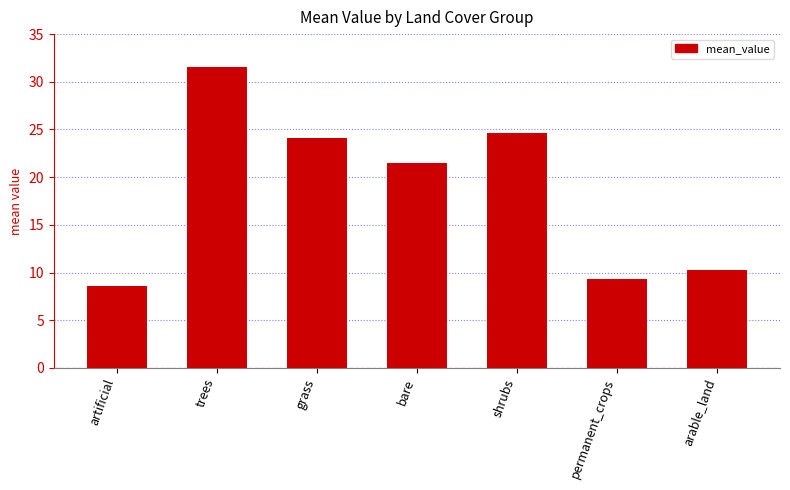

Read the value at permanent_crops.

9.4